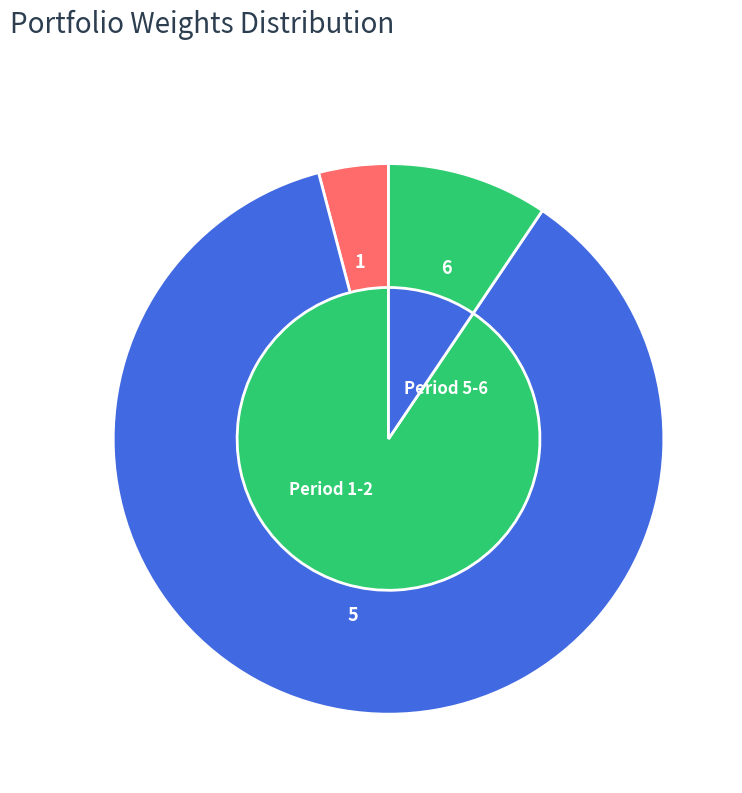

Which category has the biggest portion of the pie?

5